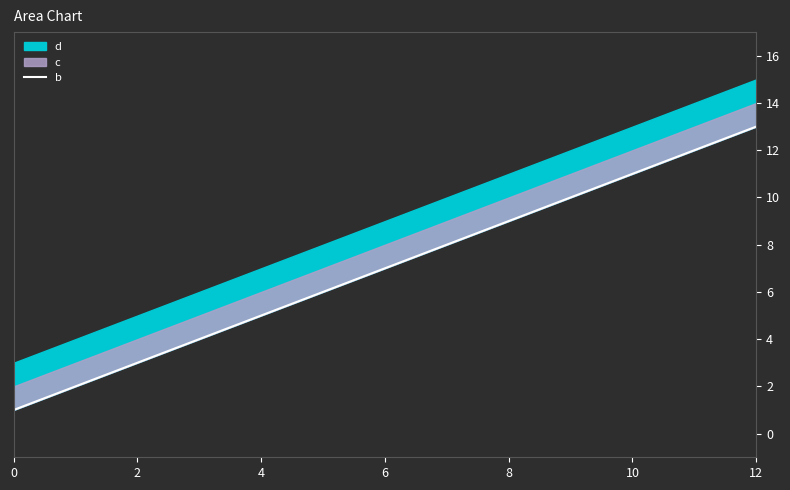

True or false: the data shows 20 at 12.

False